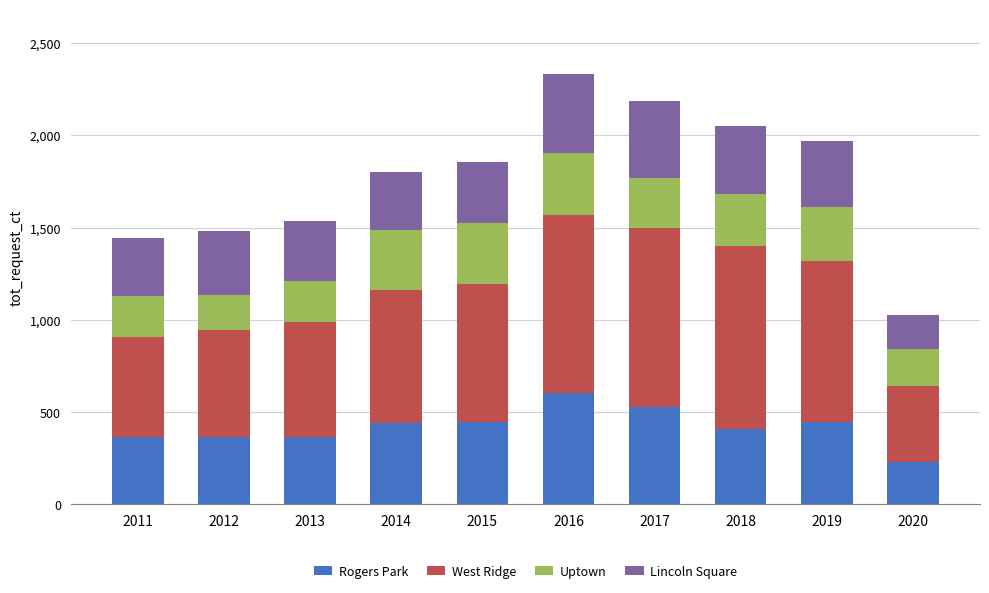

Is it true that Rogers Park equals 127 at 2018?

False